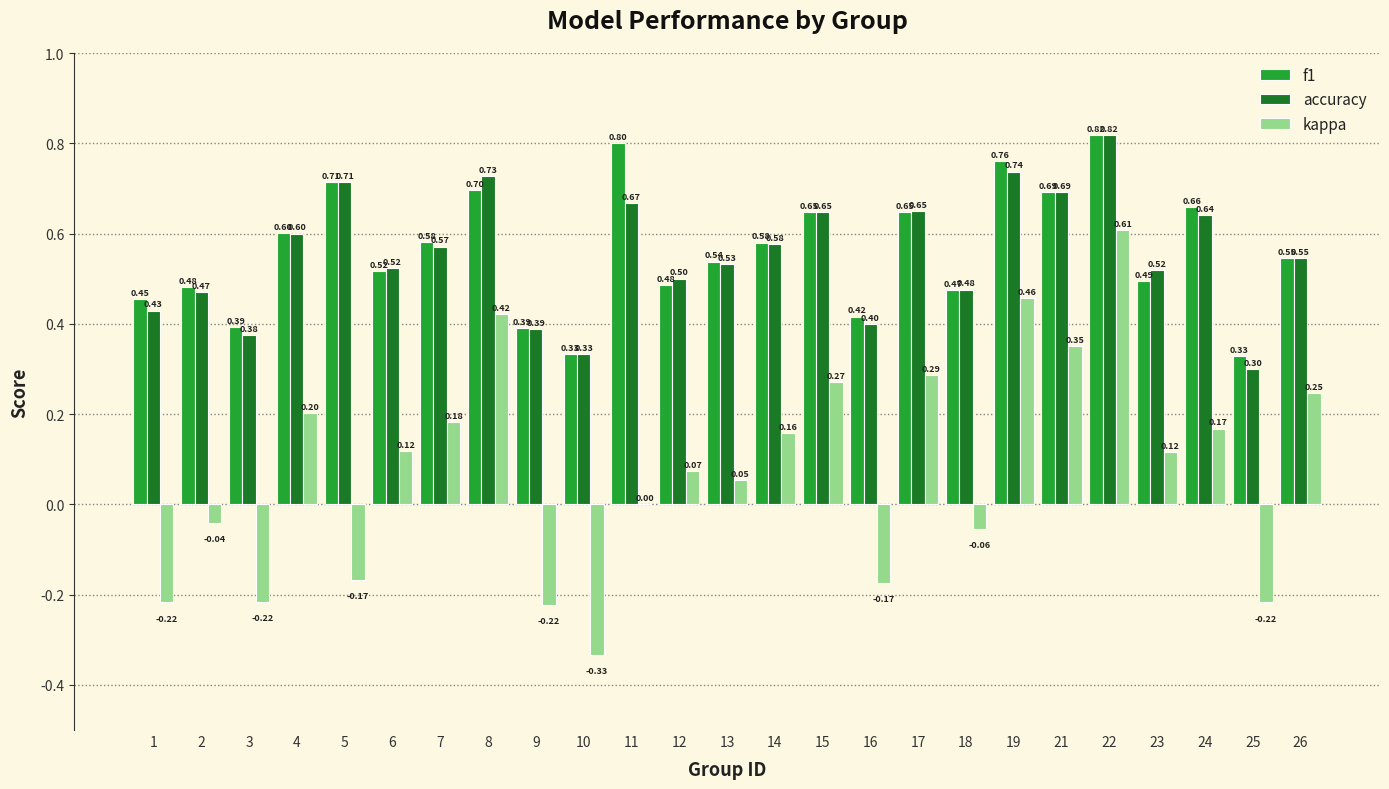

What is the total value across all series at 11?

1.5